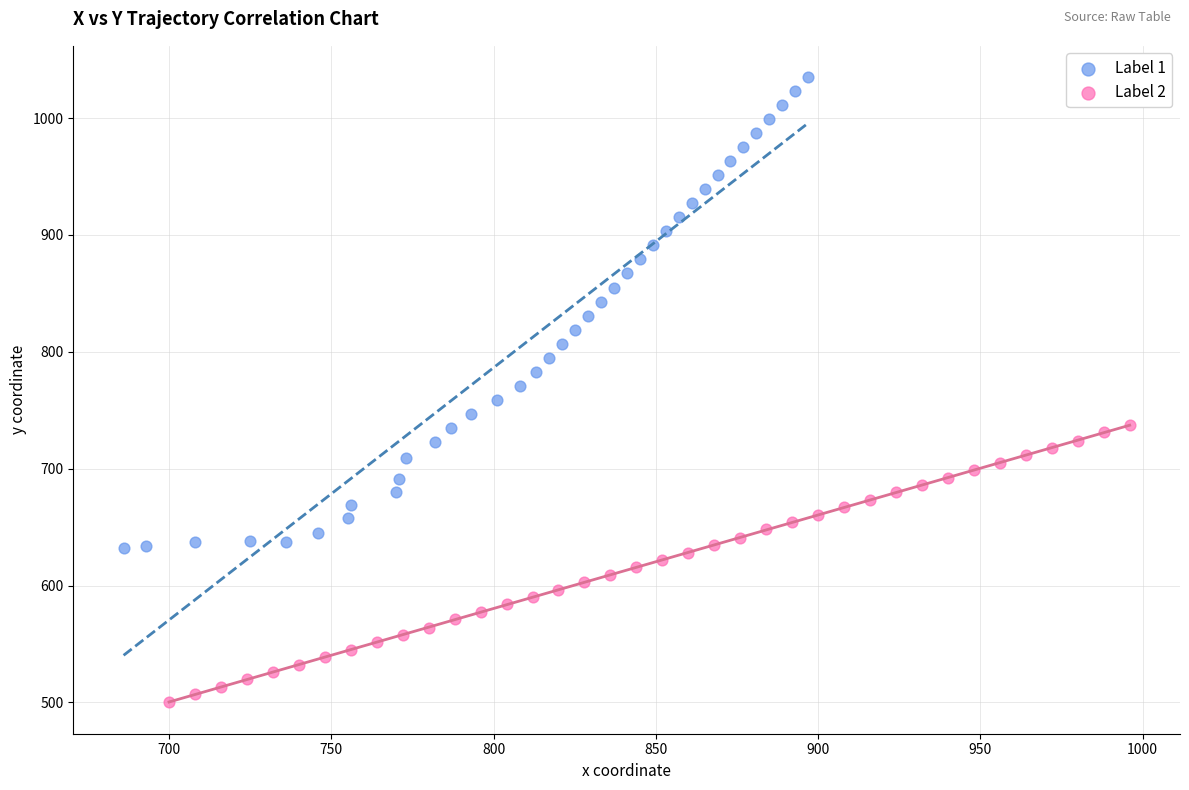

What are all the series names shown in the legend?

Label 1, Label 2